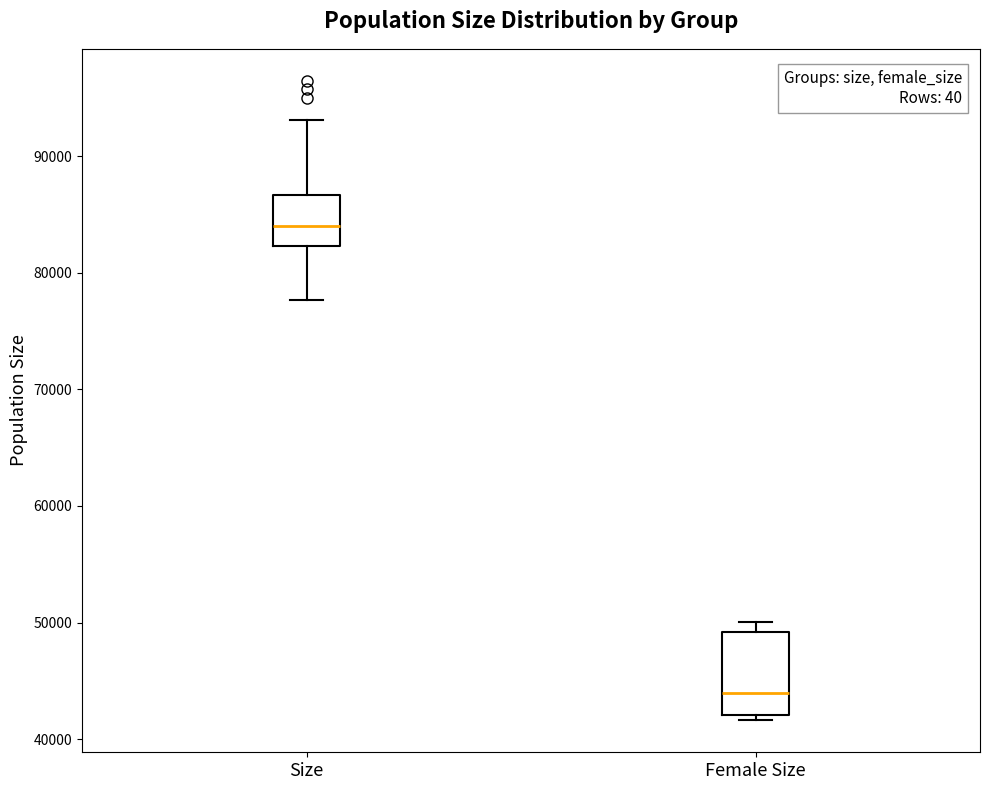

Reading left to right, transcribe this box plot: for each box, give where its median line is, the range the box spans, and where its two whiskers end, as read against the y-axis. The values are not printed on the chart, so give them approximately, as read against the axis.

Size: median 84000, box 82000 to 87000, whiskers 78000 to 93000
Female Size: median 44000, box 42000 to 49000, whiskers 42000 (just below the box's lower edge) to 50000